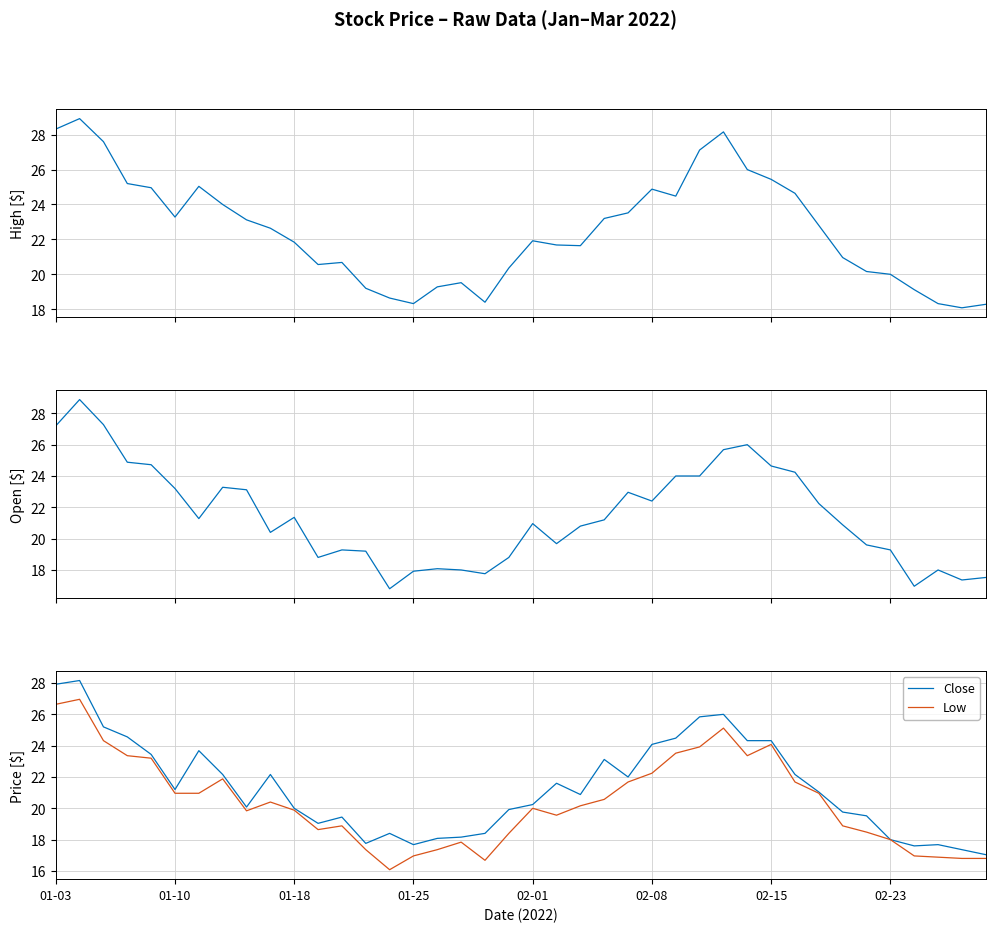

Is the value of Low at 28 greater than the value of Close at 30?

Yes